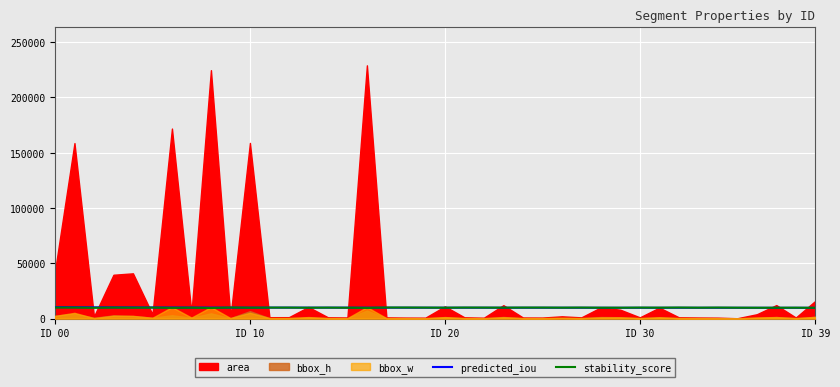

How many values in the stability_score series are below 9831?

20